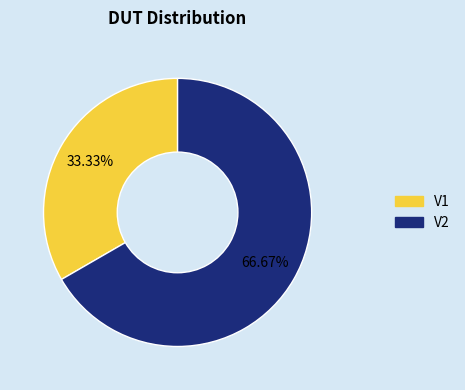

Count the number of slices in the pie.

2